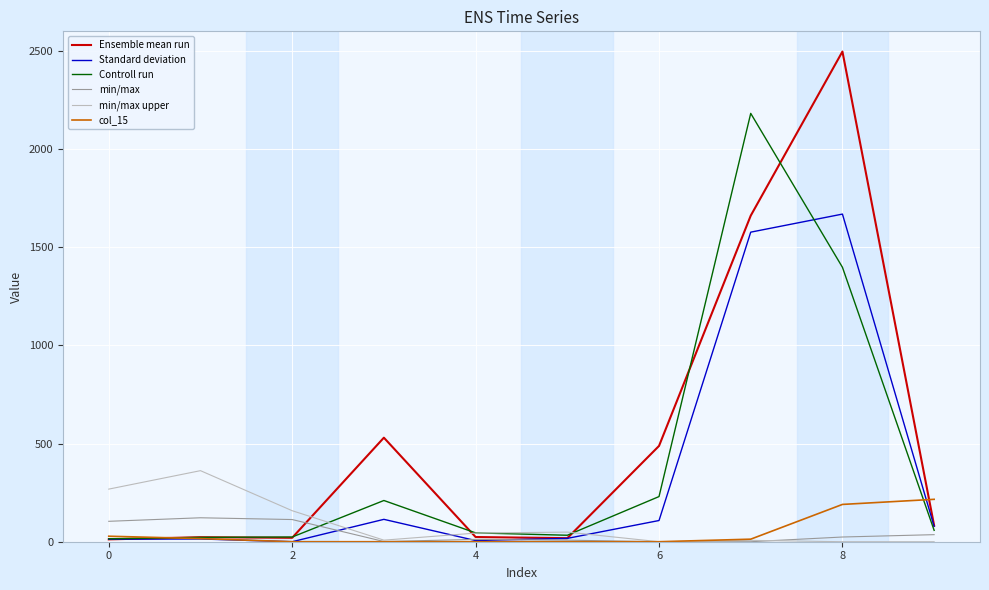

Which series has the largest total across all categories?

Ensemble mean run